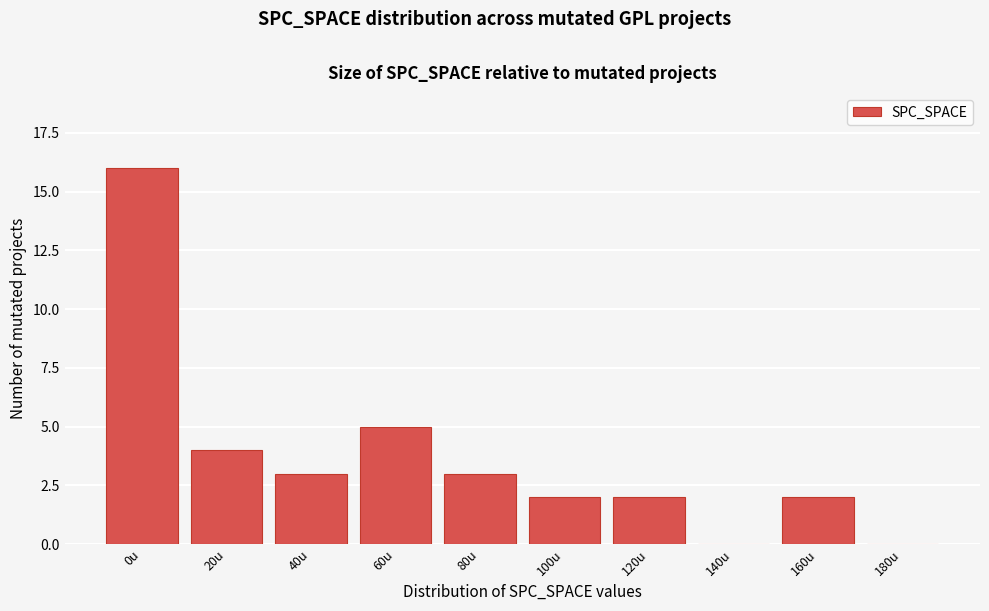

Reading left to right, what are all the values shown in this chart?

0u=16	20u=4	40u=3	60u=5	80u=3	100u=2	120u=2	140u=0	160u=2	180u=0